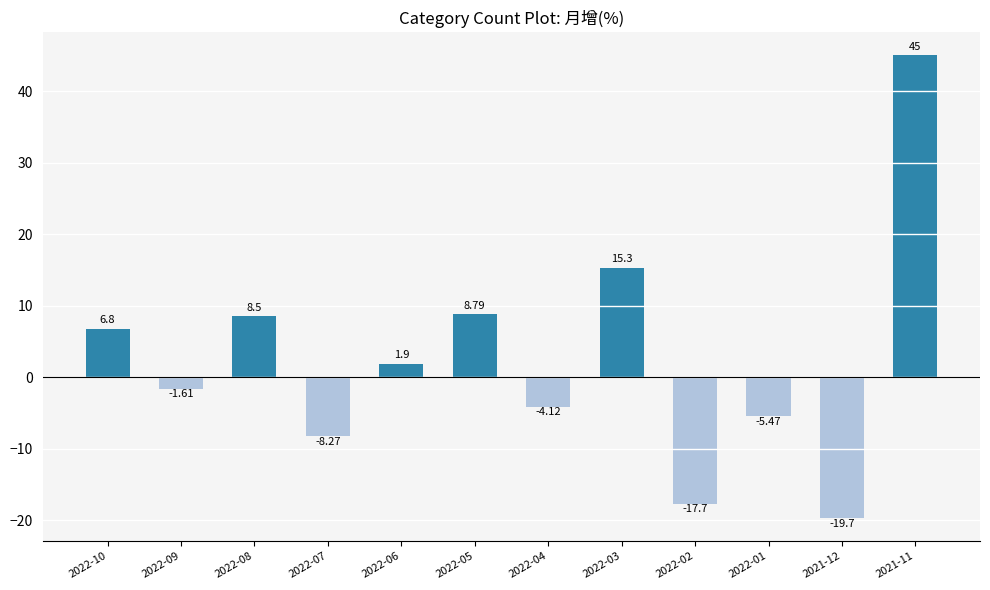

At which category does the chart reach its minimum across all series?

2021-12